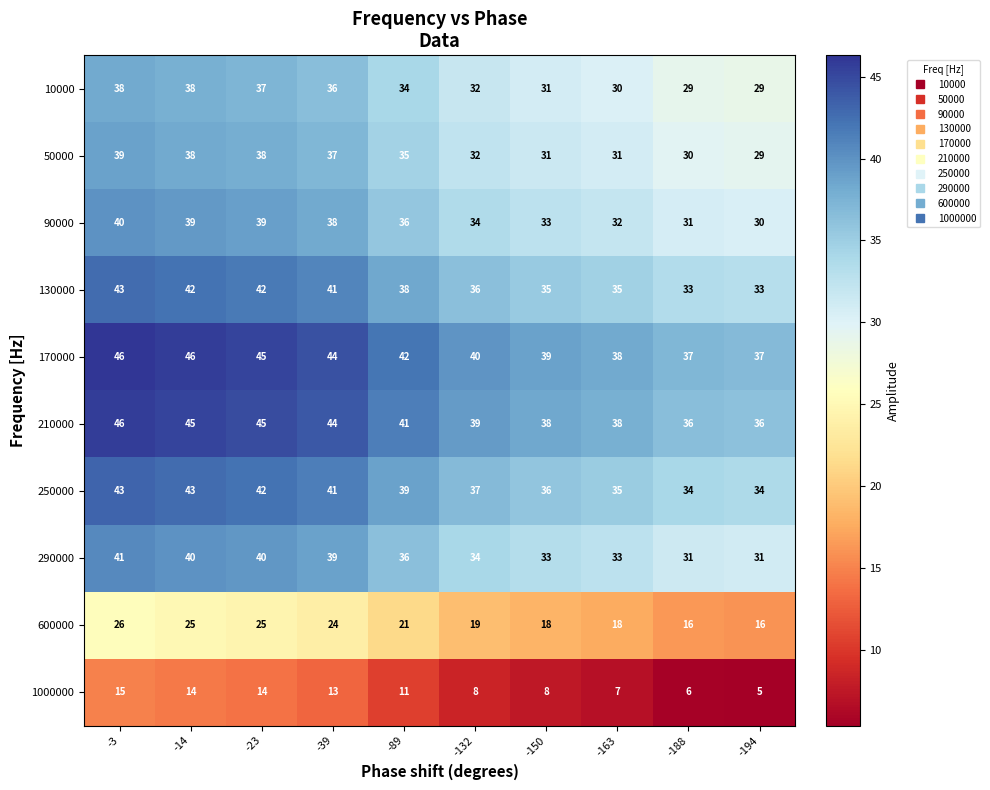

Is it true that 50000 equals 38 at -23?

True